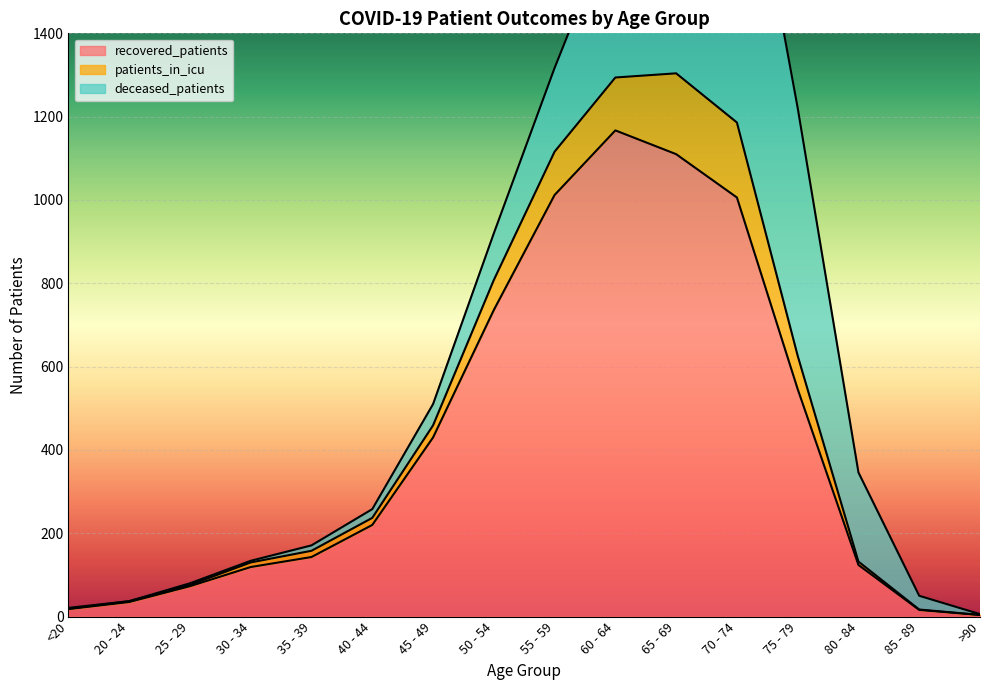

The value of recovered_patients at 25 - 29 is 73. True or false?

True